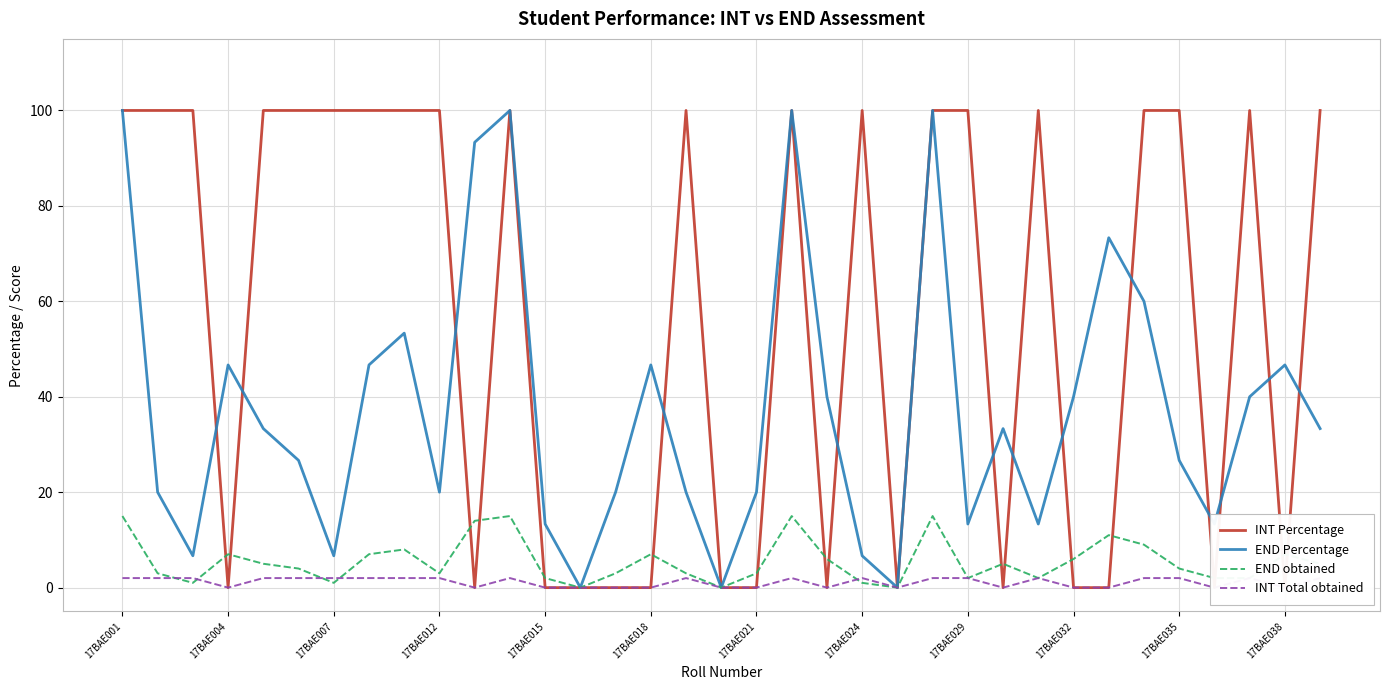

What is the sum of the INT Percentage values at 17BAE004 and 13?

100.0